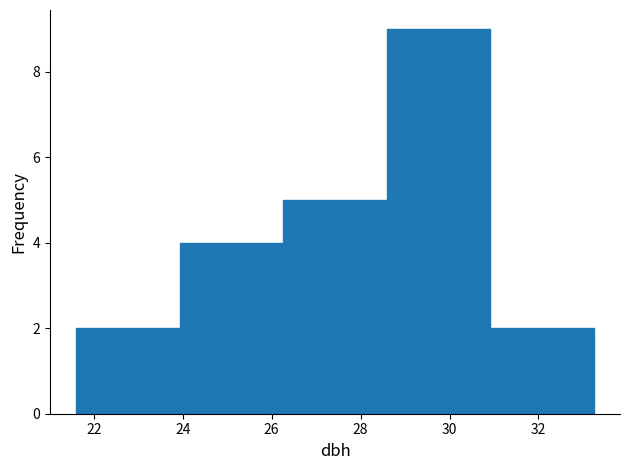

Over which range of the x-axis is the bar tallest?

28.6 to 31.0